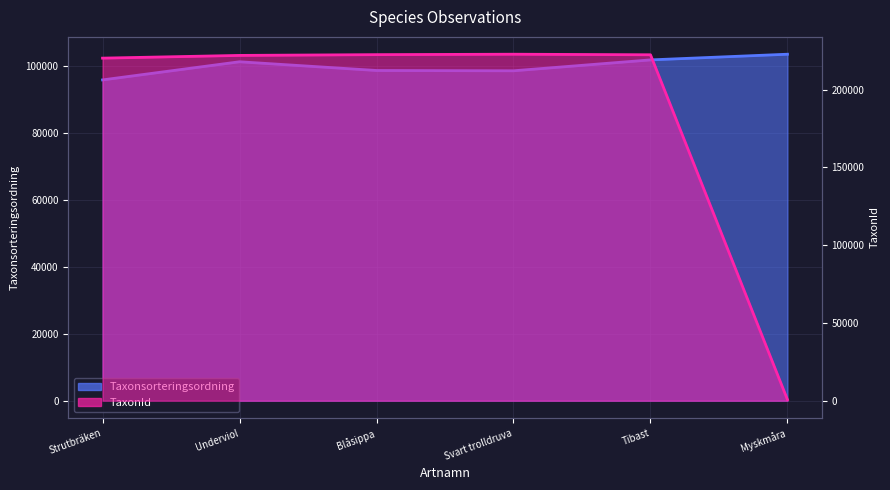

The value of TaxonId at Underviol is 128977. True or false?

False